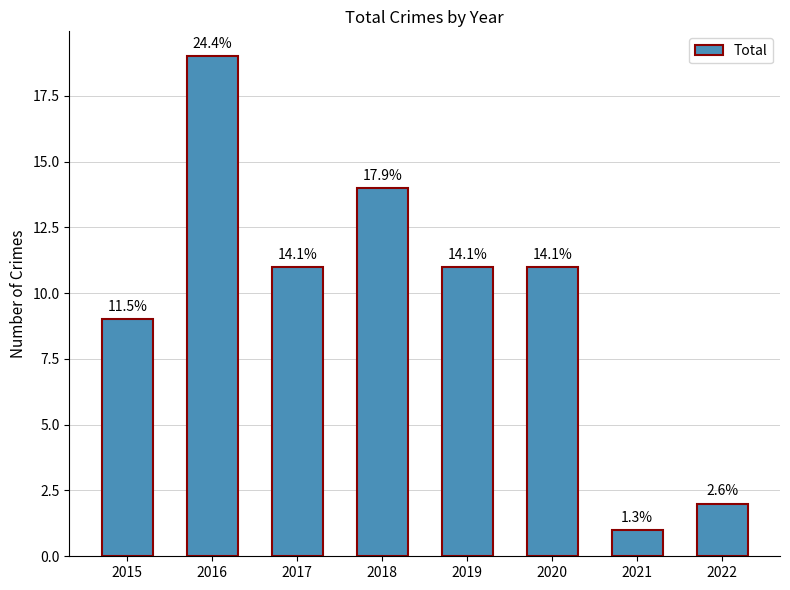

How many bars are there in total?

8